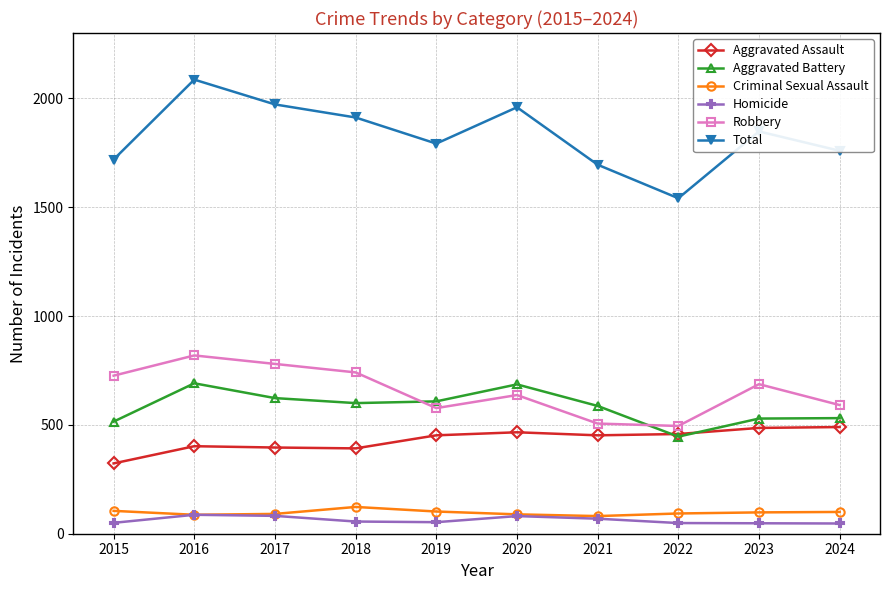

How many lines are shown in the chart?

6